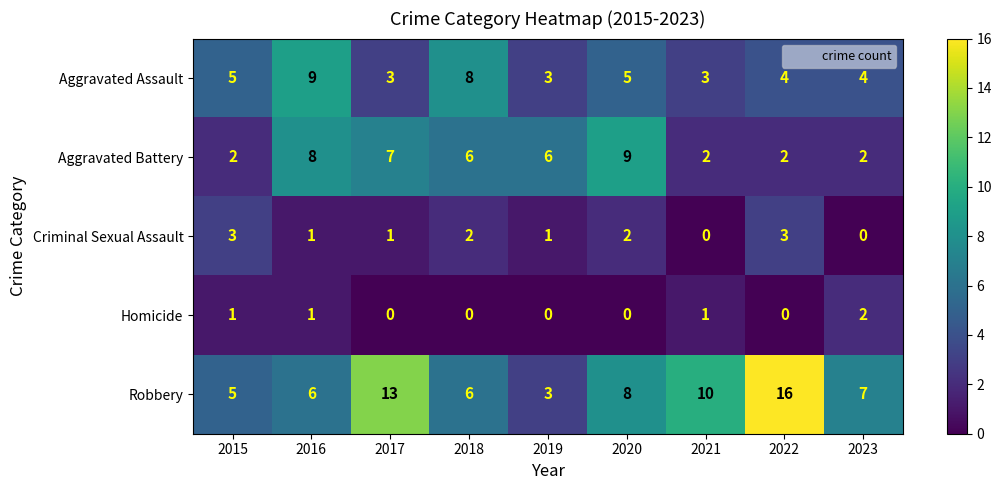

What is the average value of the Aggravated Assault series?

5